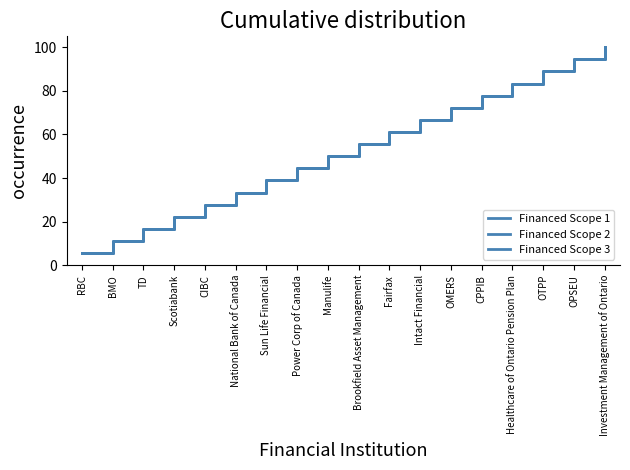

True or false: Financed Scope 1 has more than 1 interior local peaks.

False